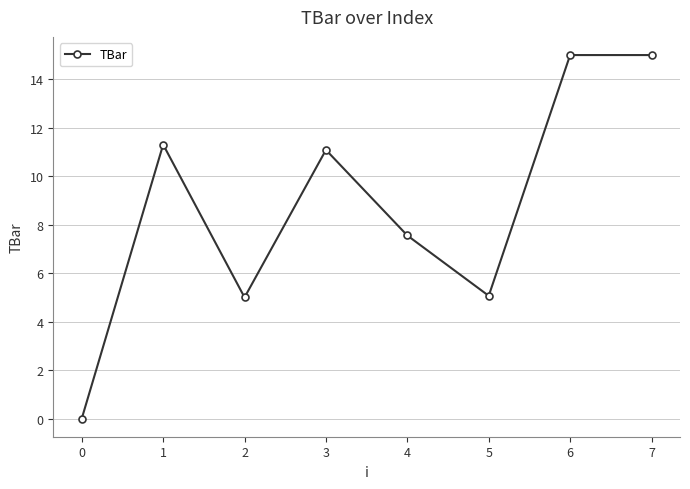

Read the value at 7.

15.0